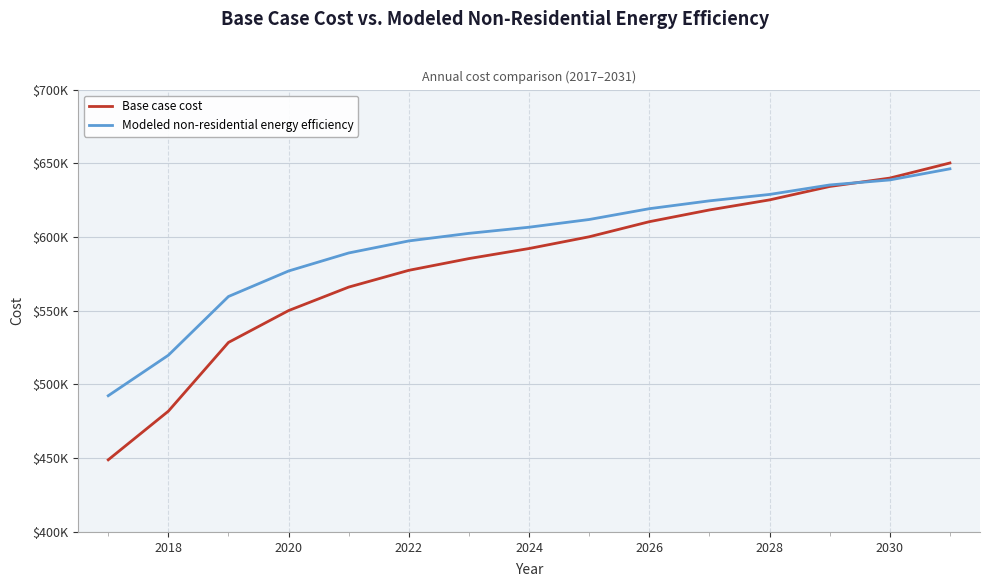

Rank the series by their maximum value, from lowest to highest.

Modeled non-residential energy efficiency, Base case cost